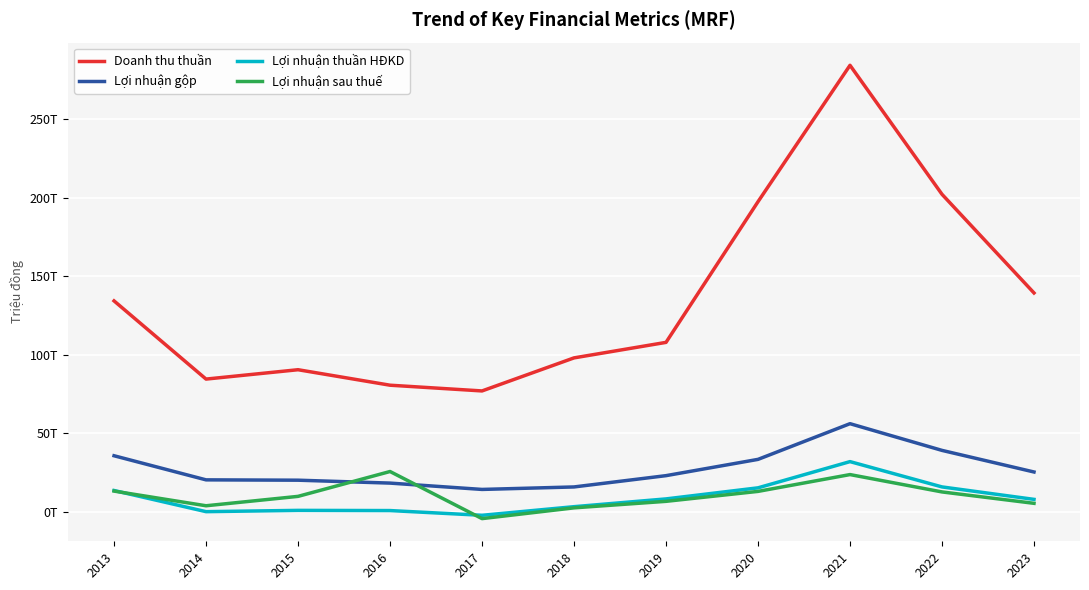

What are all the series names shown in the legend?

Doanh thu thuần, Lợi nhuận gộp, Lợi nhuận thuần HĐKD, Lợi nhuận sau thuế